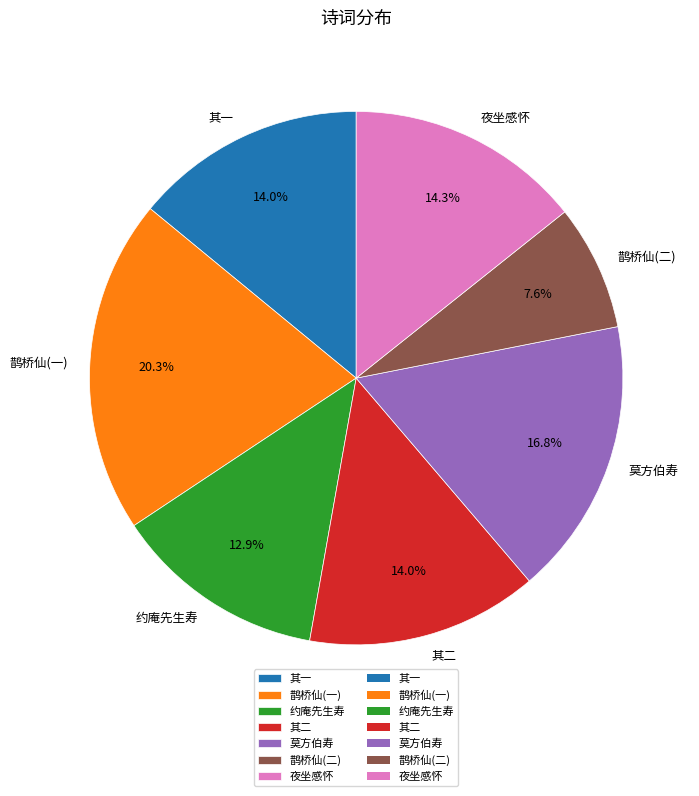

What percentage do 夜坐感怀 and 约庵先生寿 together represent?

27.2%